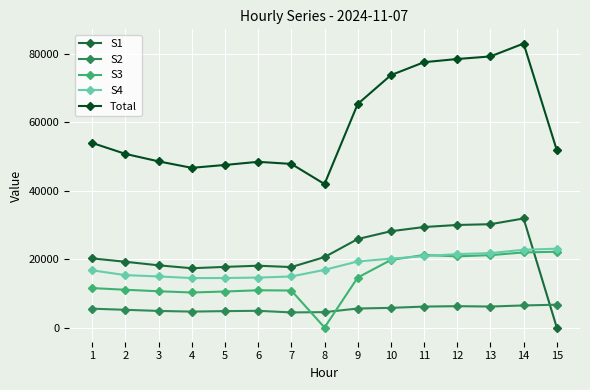

Which series has the largest total across all categories?

Total